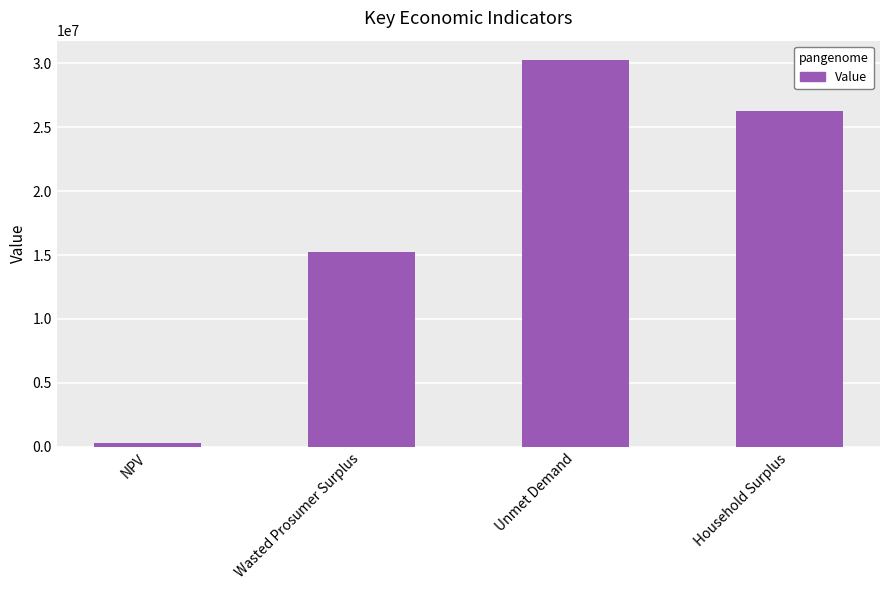

At which label is the value closest to 15293367?

Wasted Prosumer Surplus